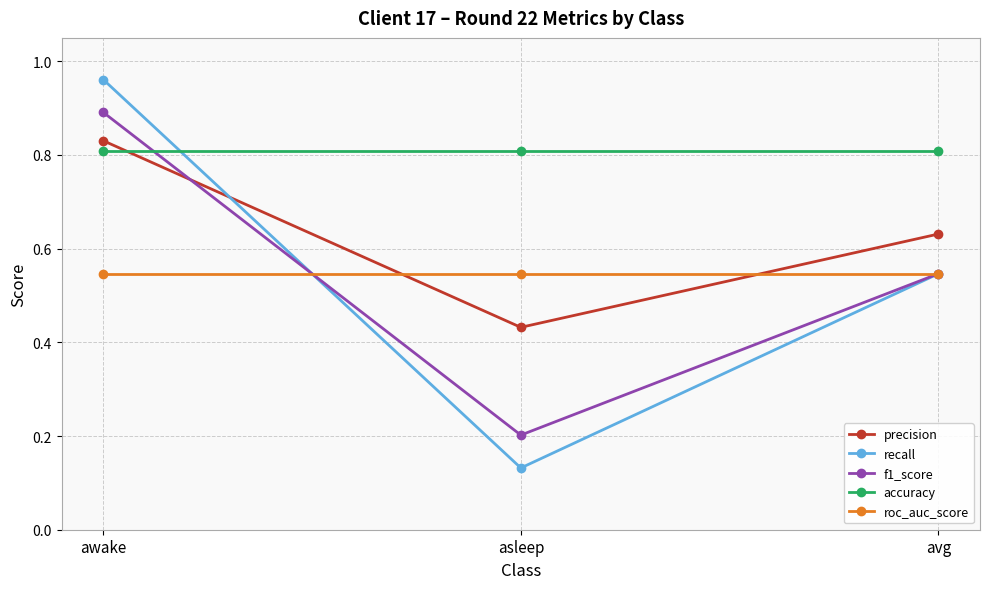

At which label does precision reach its peak?

awake